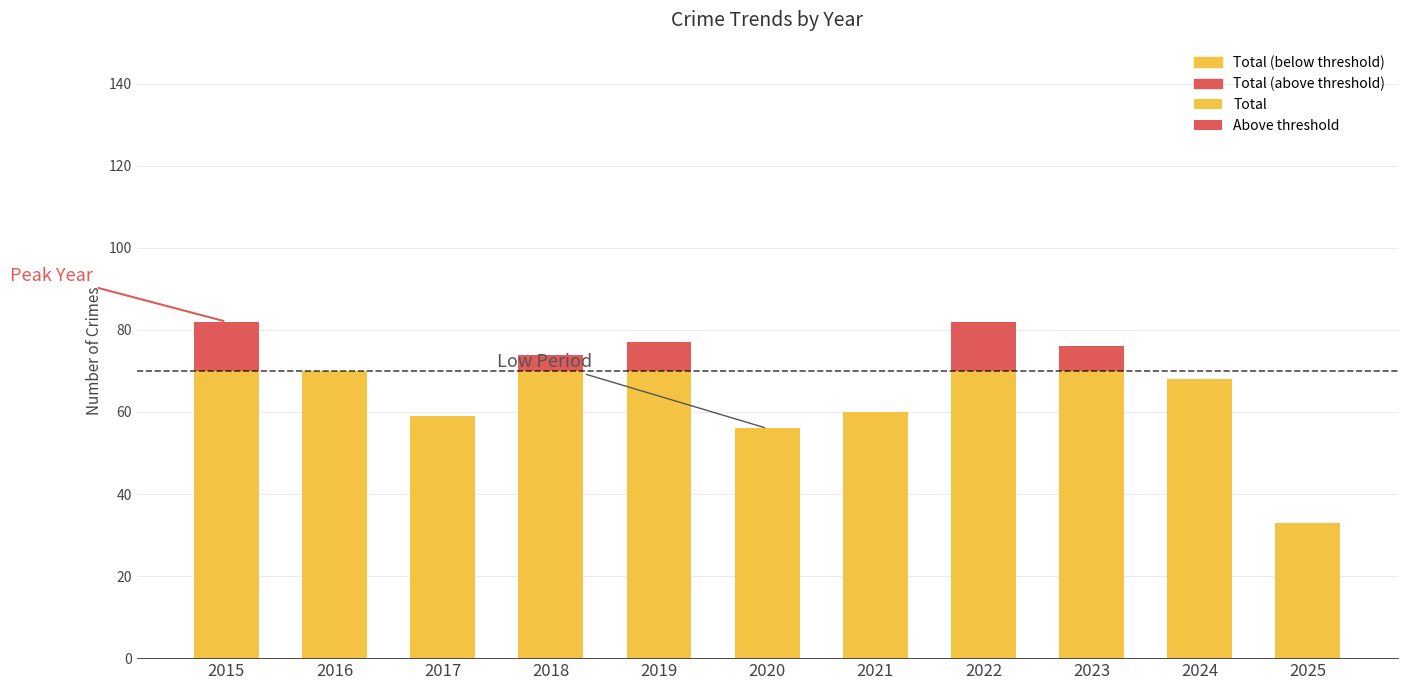

Is it true that Aggravated Assault equals 2 at 2021?

False